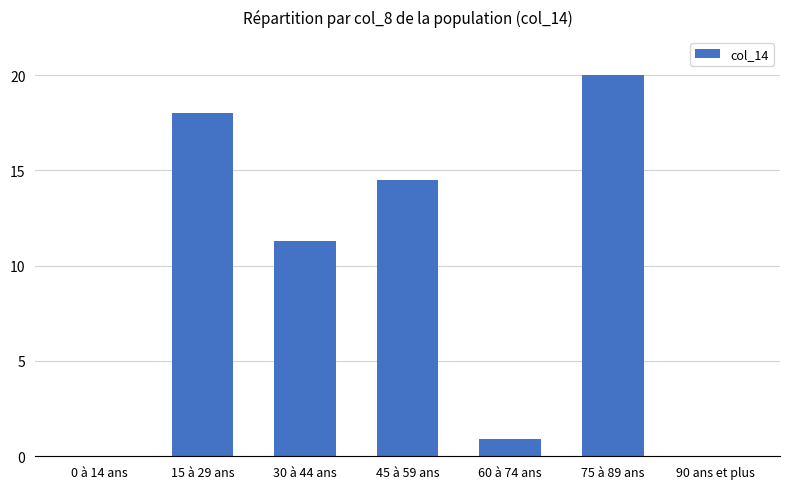

The chart shows a value of 0.9 at 60 à 74 ans. True or false?

True